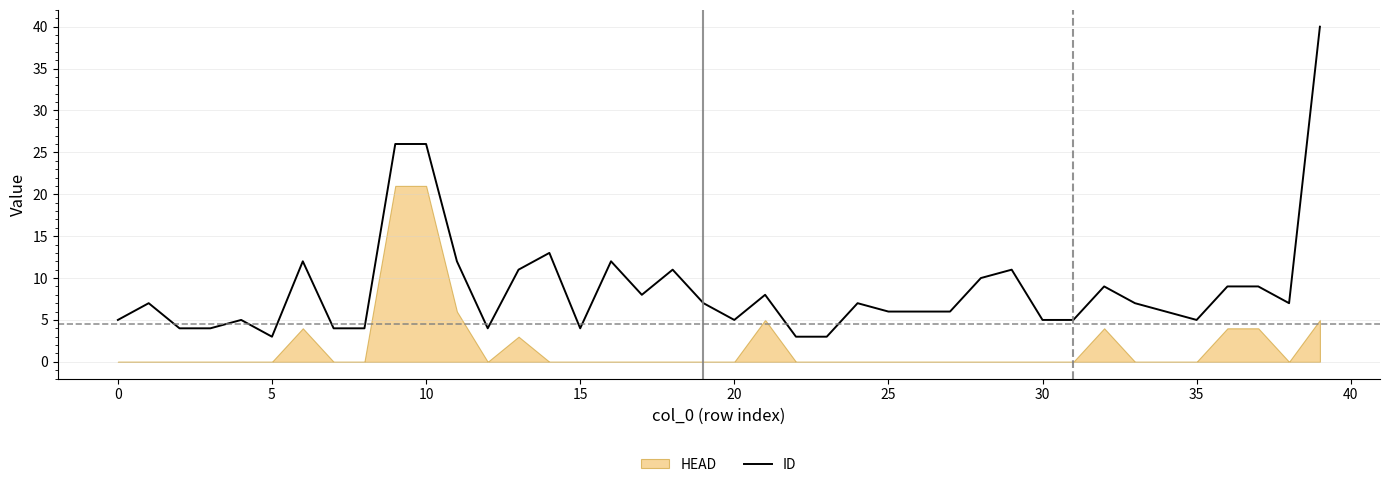

How many interior local peaks (higher than both neighbors) does the data have?

10